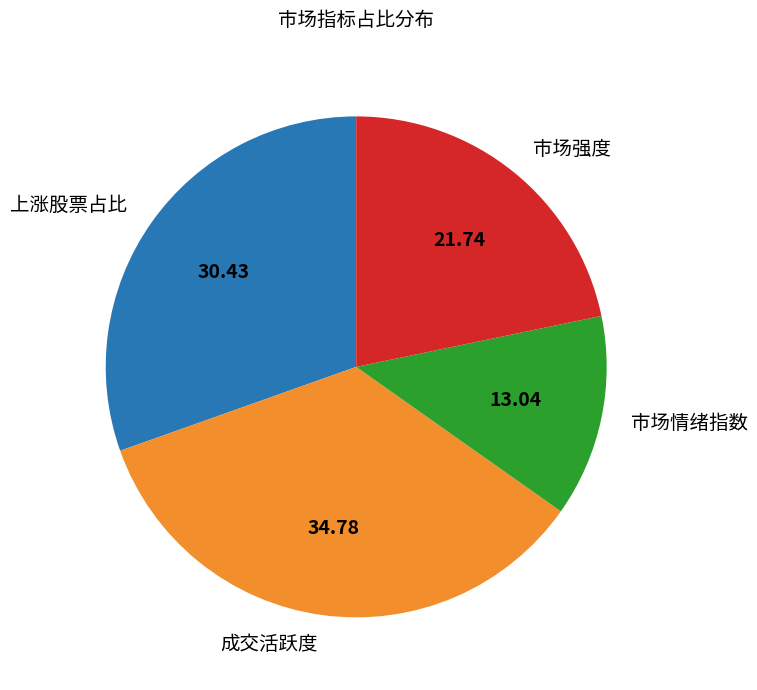

Is there any slice that represents more than half of the pie?

No